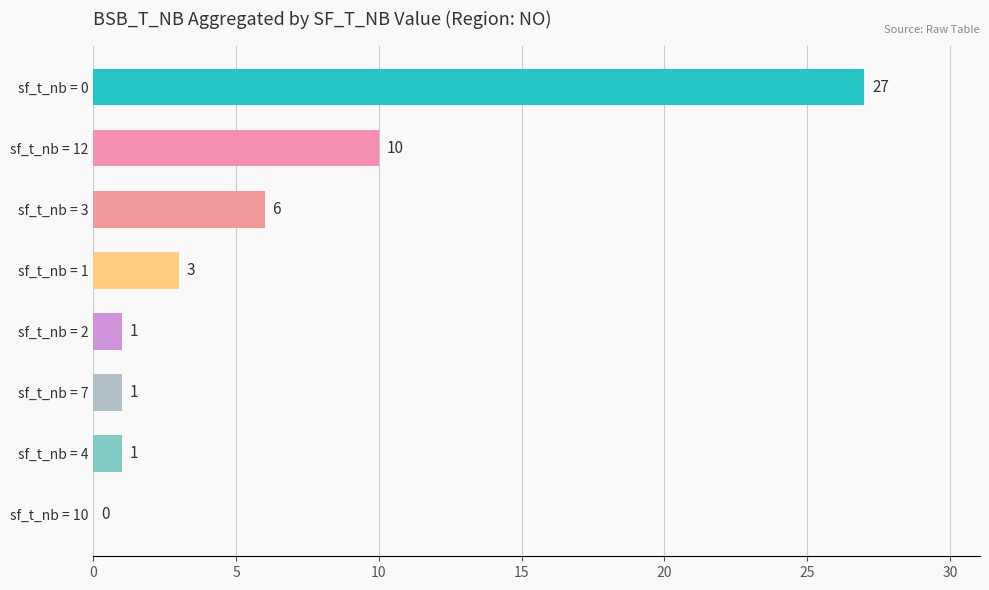

Reading bottom to top, list all the values displayed in this chart.

sf_t_nb = 10=0	sf_t_nb = 4=1	sf_t_nb = 7=1	sf_t_nb = 2=1	sf_t_nb = 1=3	sf_t_nb = 3=6	sf_t_nb = 12=10	sf_t_nb = 0=27